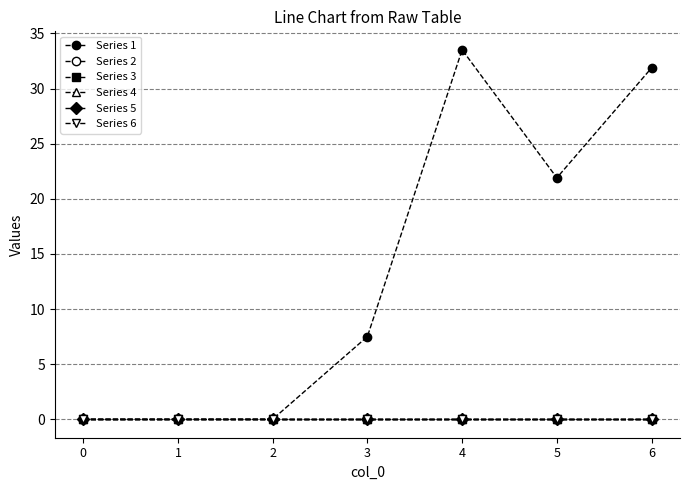

Is this an area chart (filled region under the line)?

No